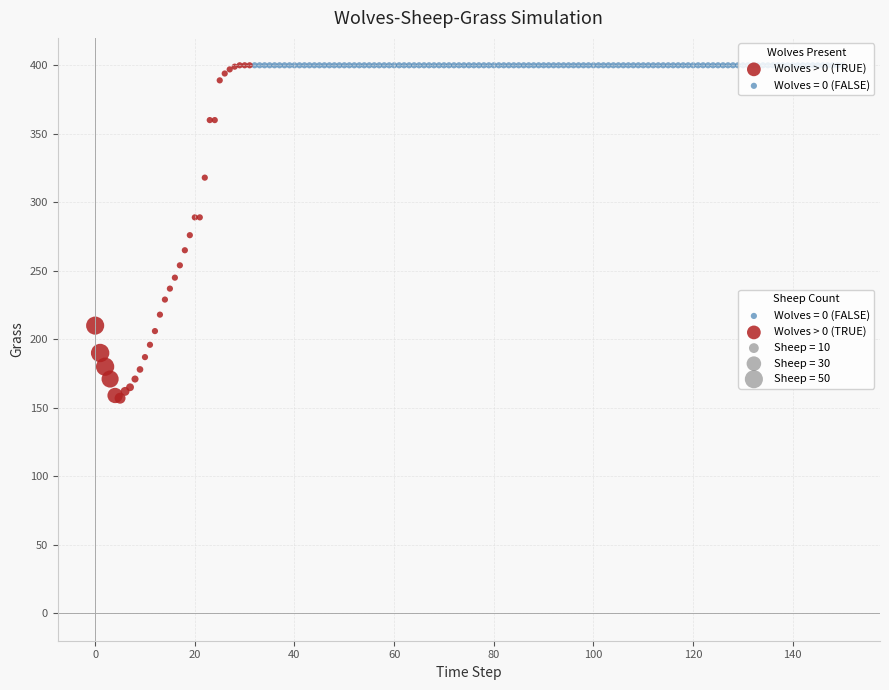

Which series contains the lowest Y value?

Wolves > 0 (TRUE)